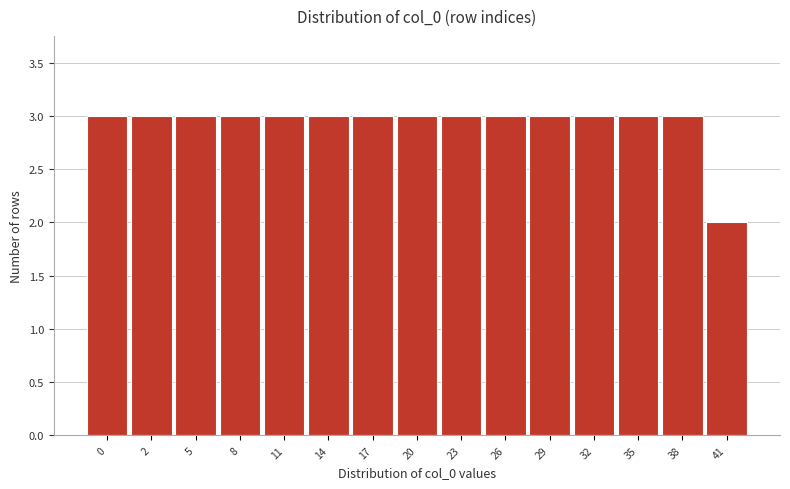

Reading right to left, list all the values displayed in this chart.

2	3	3	3	3	3	3	3	3	3	3	3	3	3	3